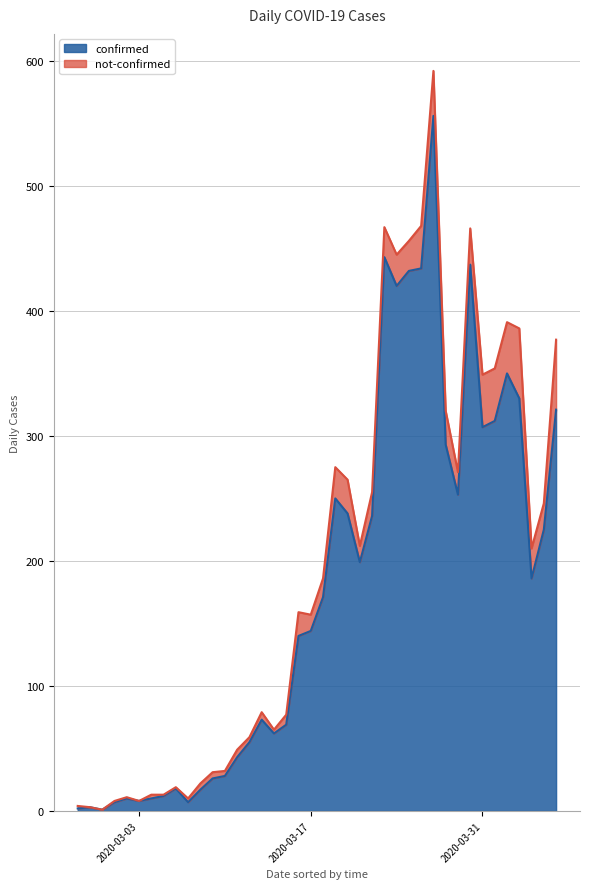

What is the label of the 10th point from the left?

2020-03-07